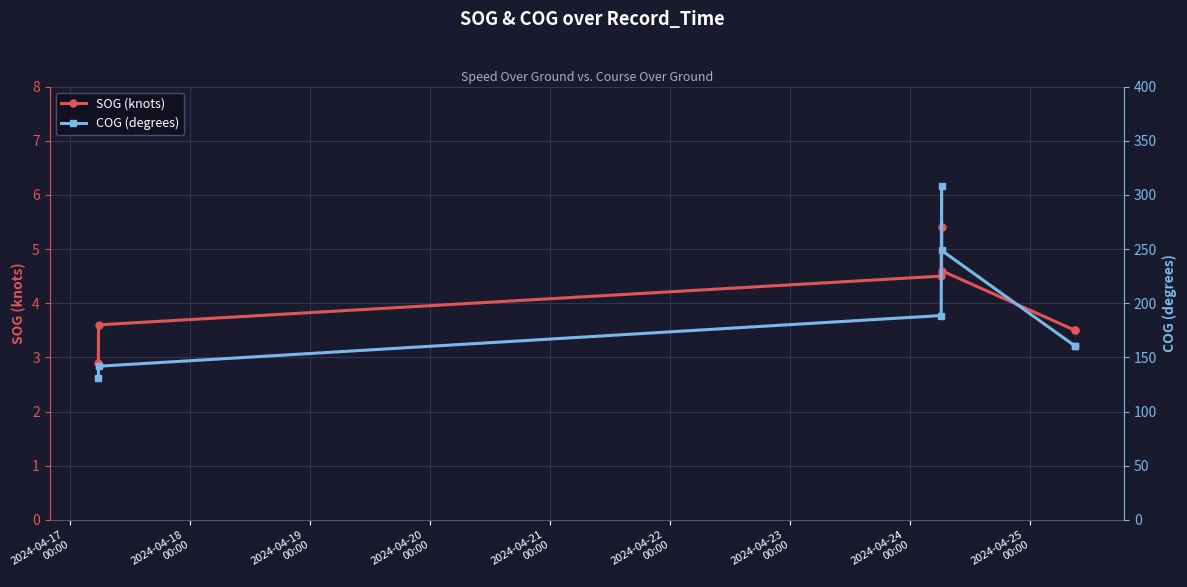

Rank the series by their maximum value, from lowest to highest.

SOG (knots), COG (degrees)